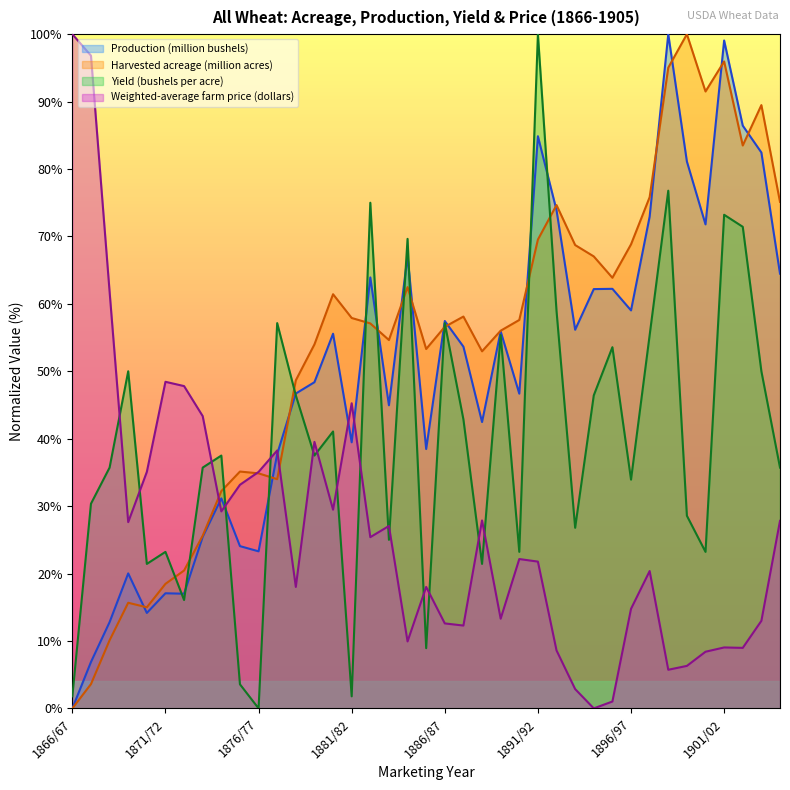

How many lines are shown in the chart?

4